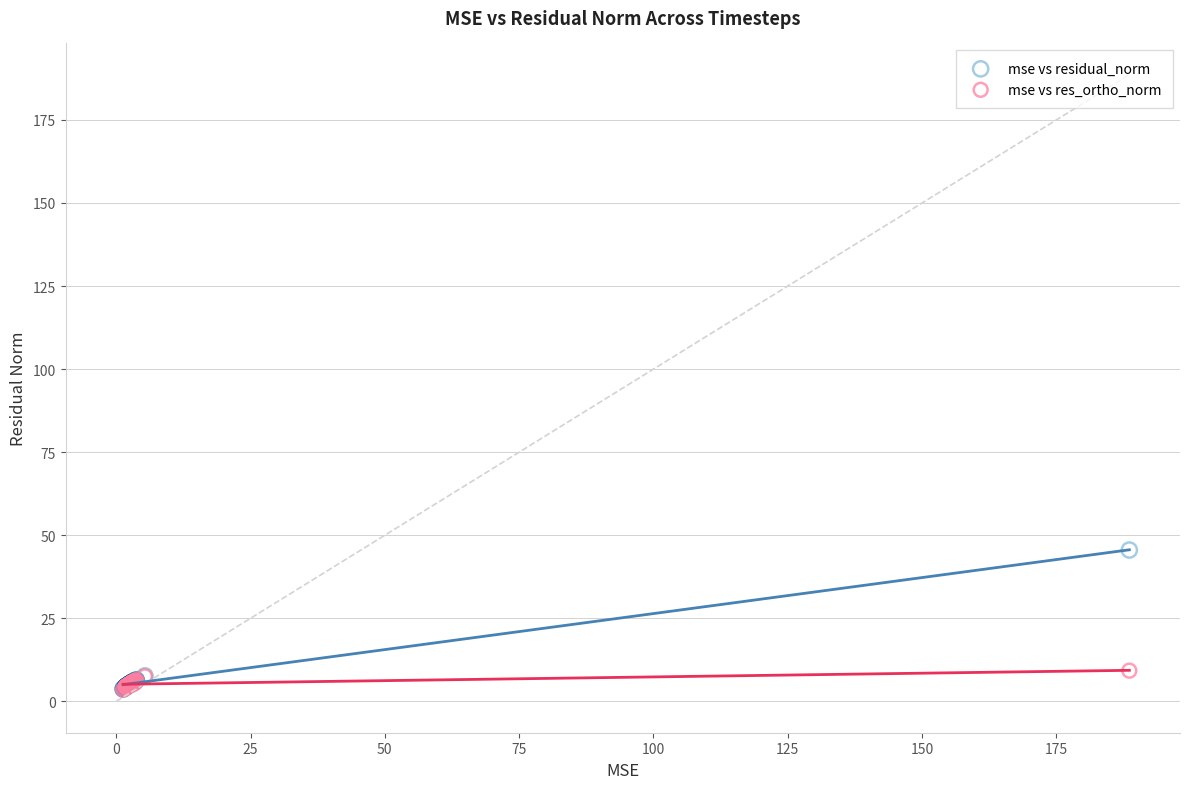

What are all the series names shown in the legend?

mse vs residual_norm, mse vs res_ortho_norm